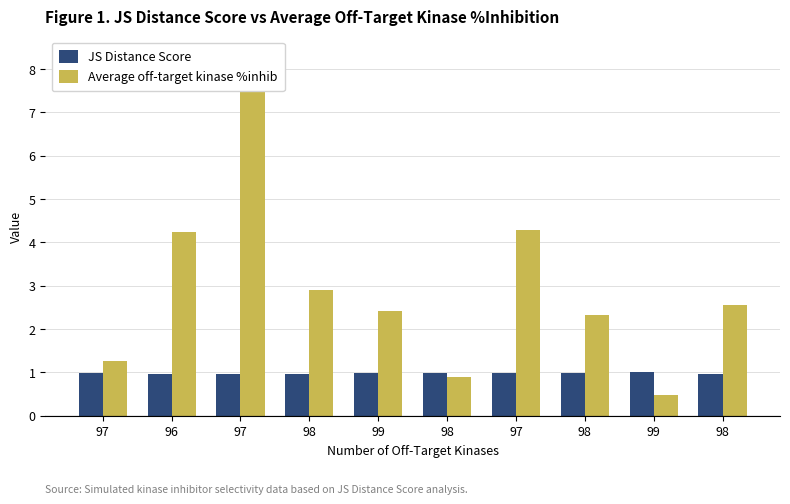

Which series has the widest spread of values?

Average off-target kinase %inhib